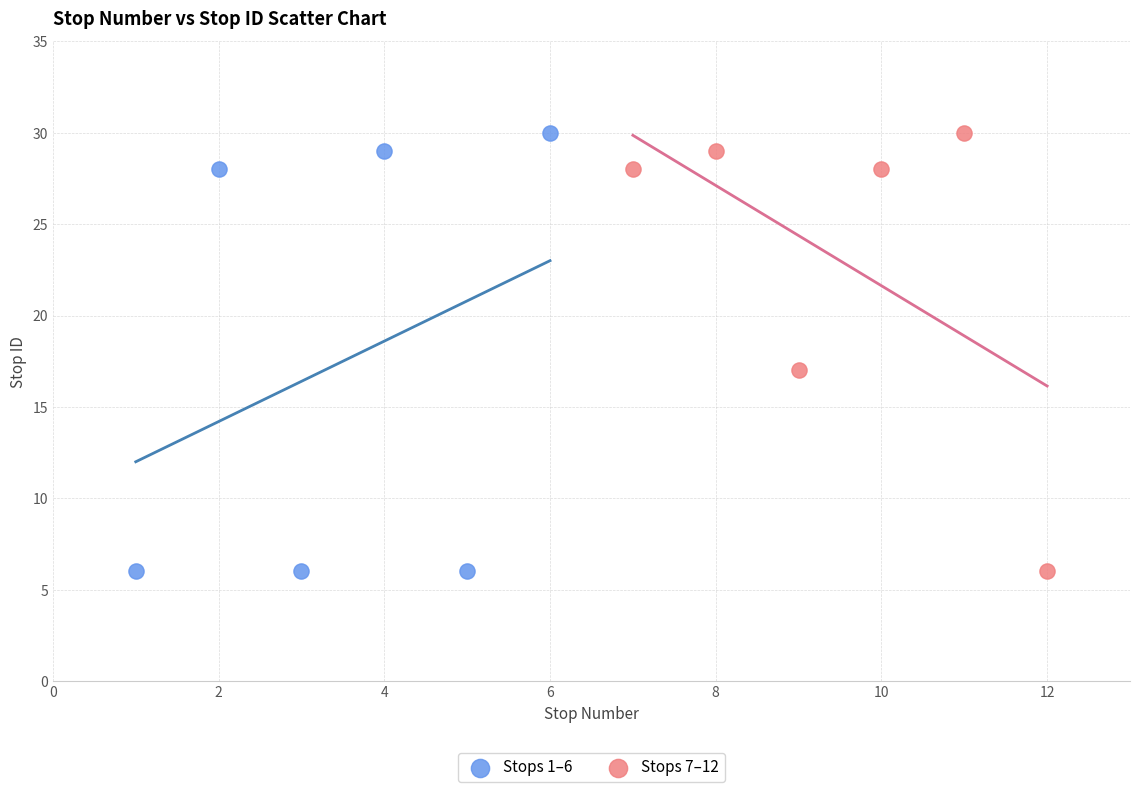

What are all the series names shown in the legend?

Stops 1–6, Stops 7–12